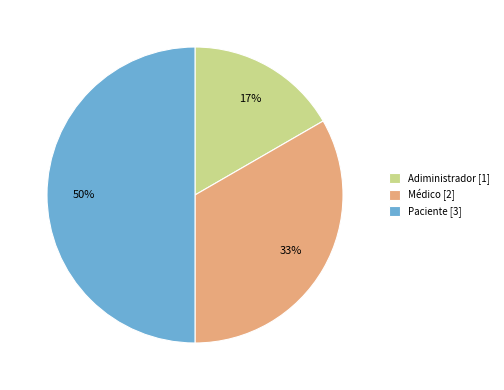

How many segments does this pie chart have?

3